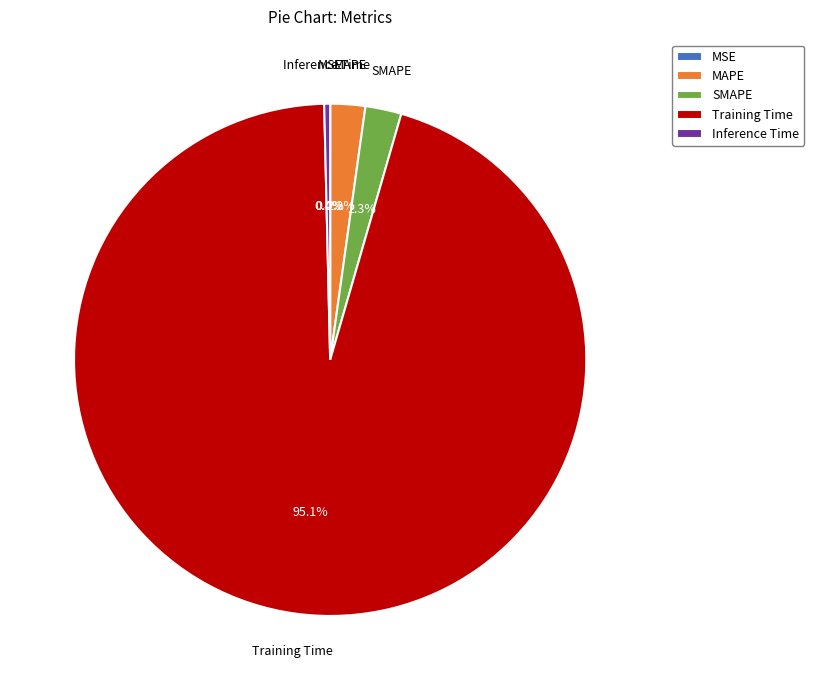

Is Training Time the majority of the pie?

Yes